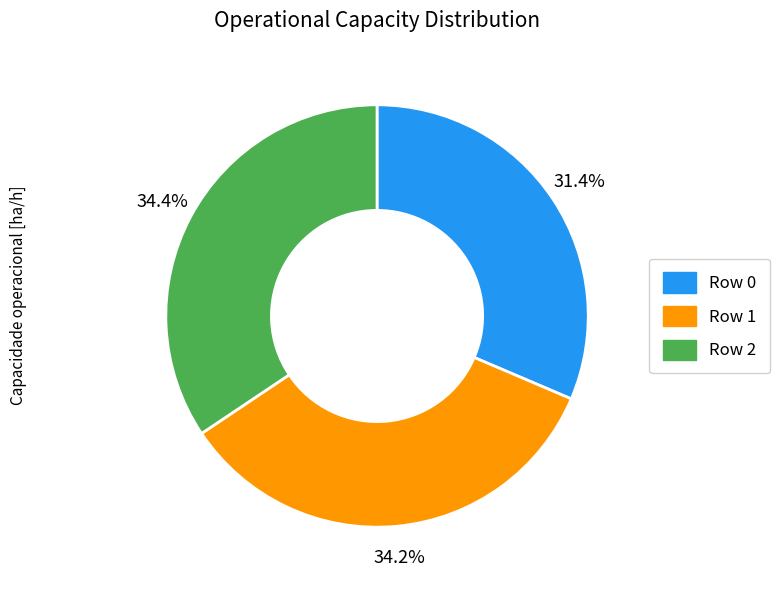

Approximately how many times larger is the value at Row 0 compared to Row 2?

0.9